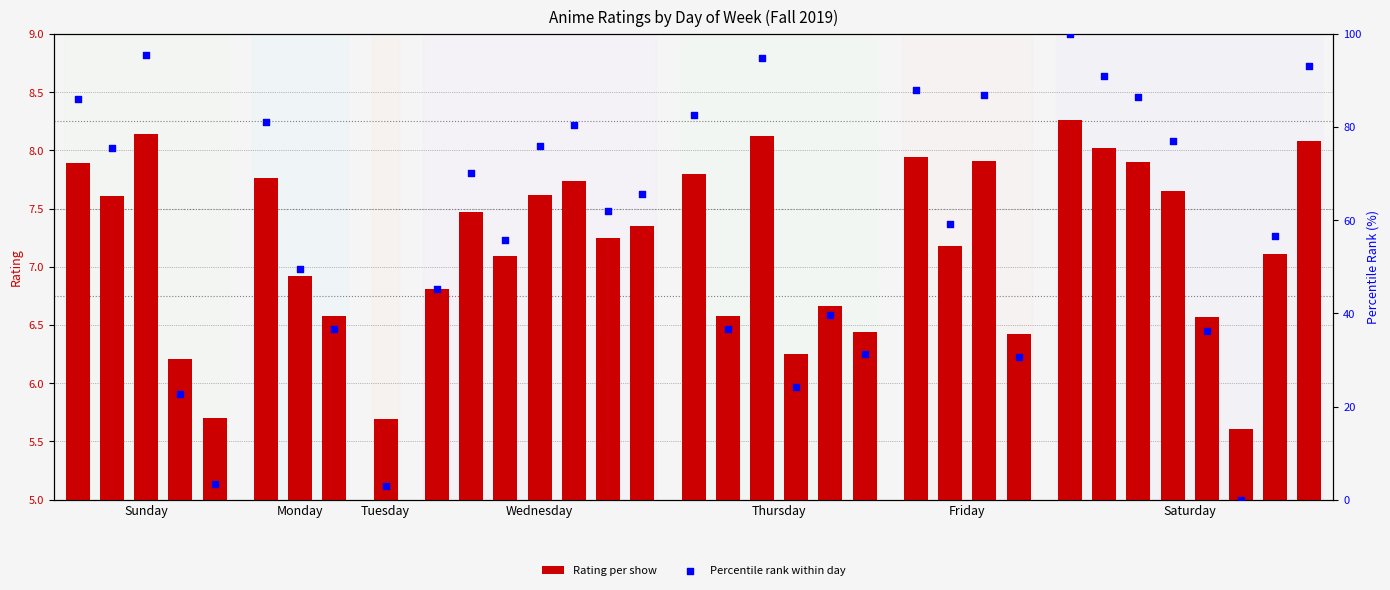

Which series has the largest Y range (max minus min)?

Percentile rank within day